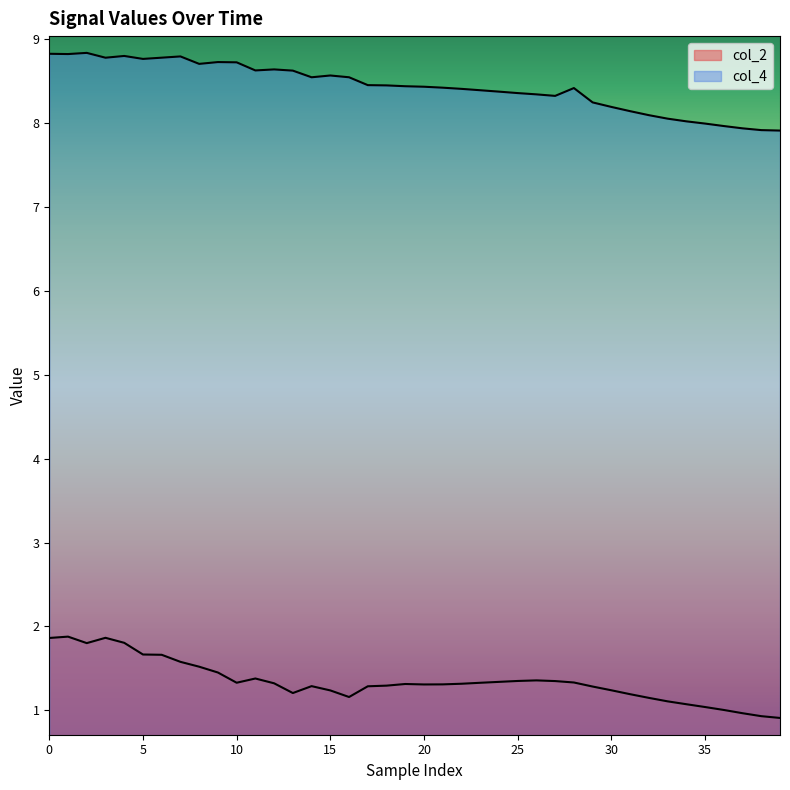

What are all the series names shown in the legend?

col_2, col_4